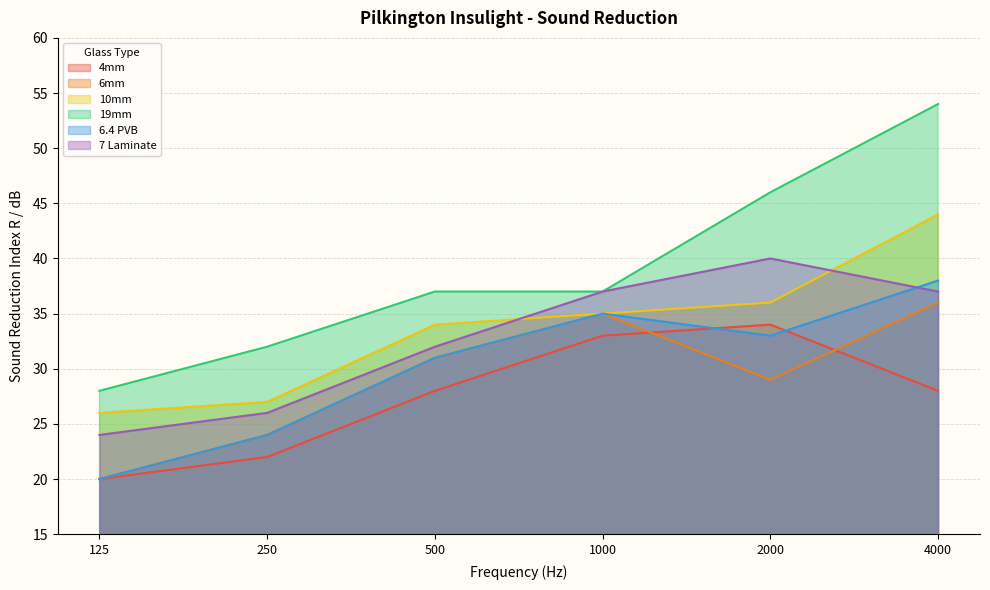

What is the average value of the 6.4 PVB series?

30